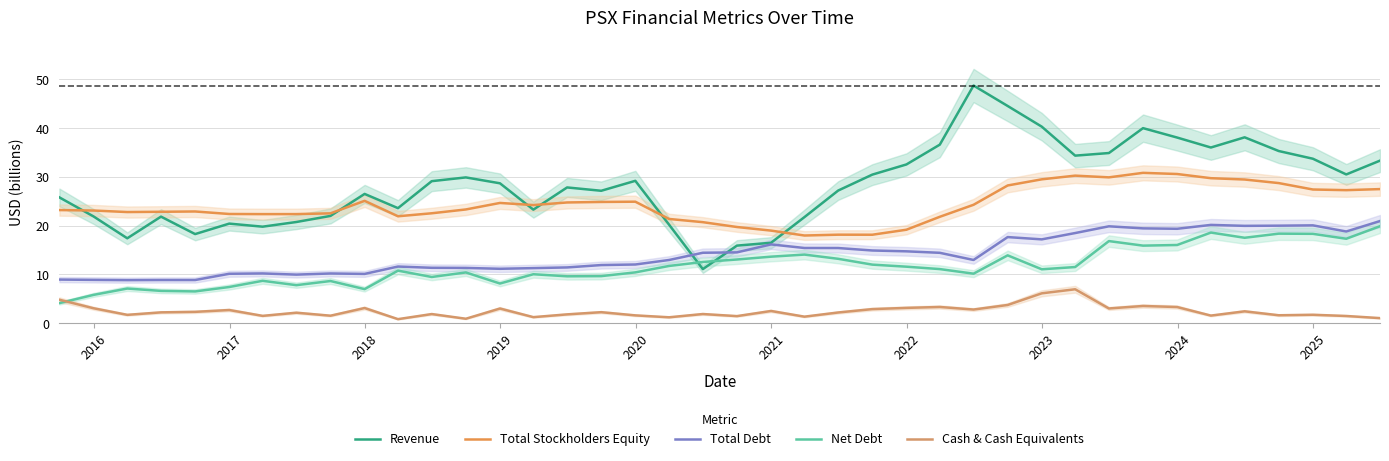

How many categories are shown in the chart?

40